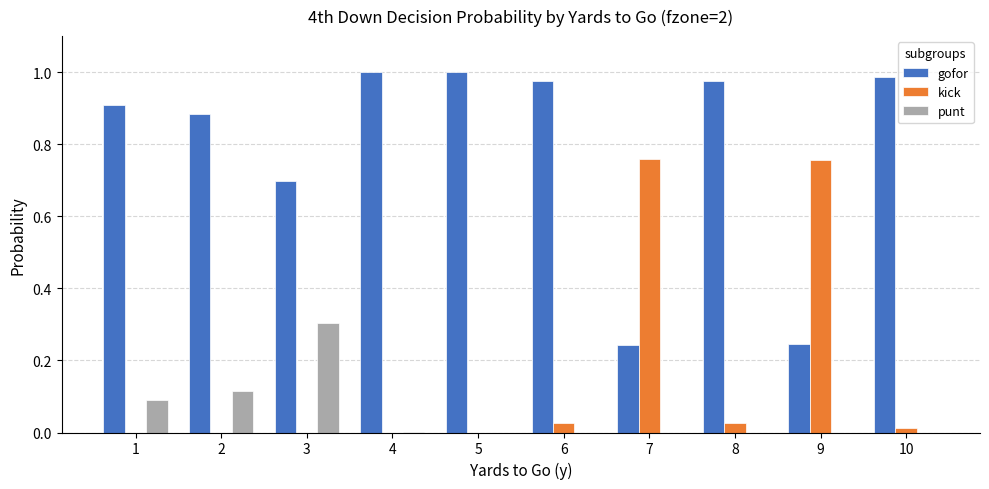

Which series has the largest total across all categories?

gofor